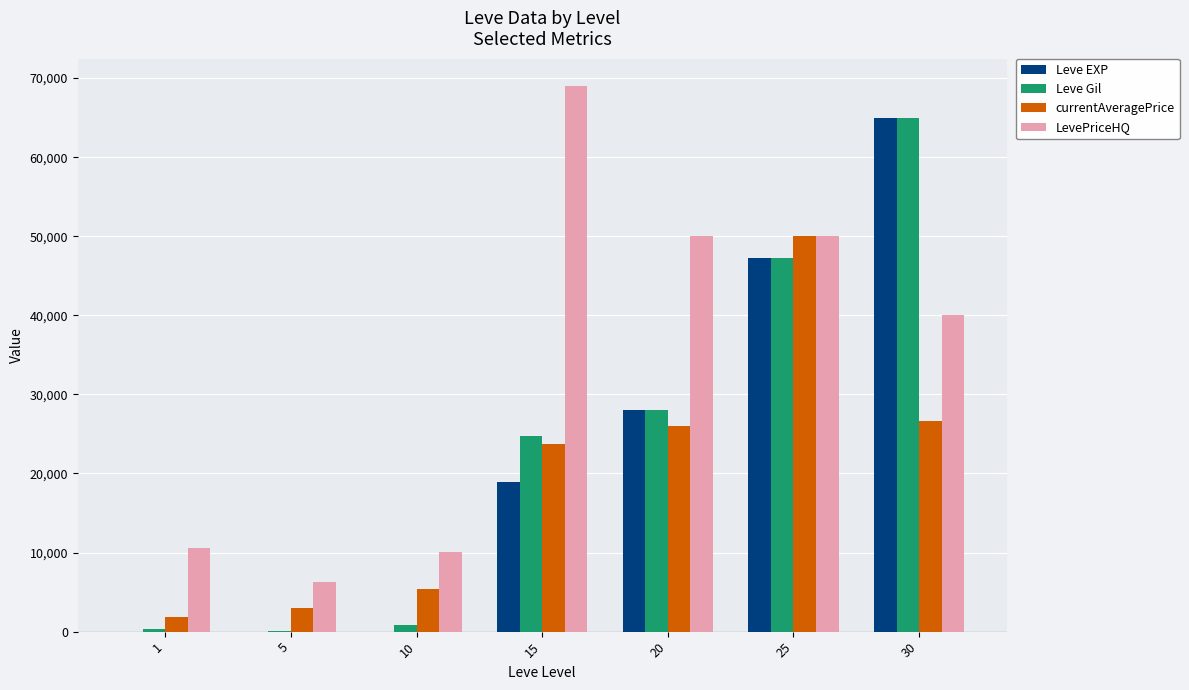

Are the bars grouped side by side (vs. stacked)?

Yes